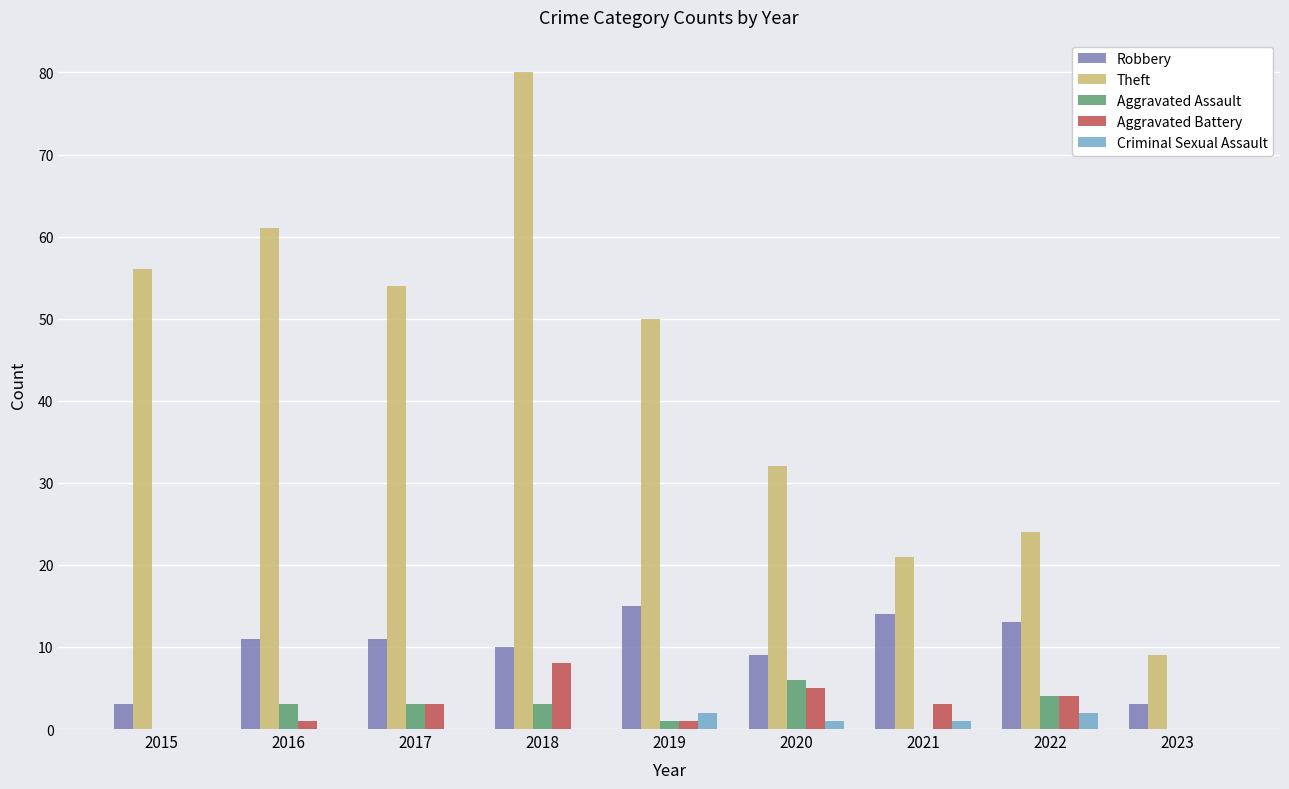

At which label does Aggravated Assault reach its peak?

2020